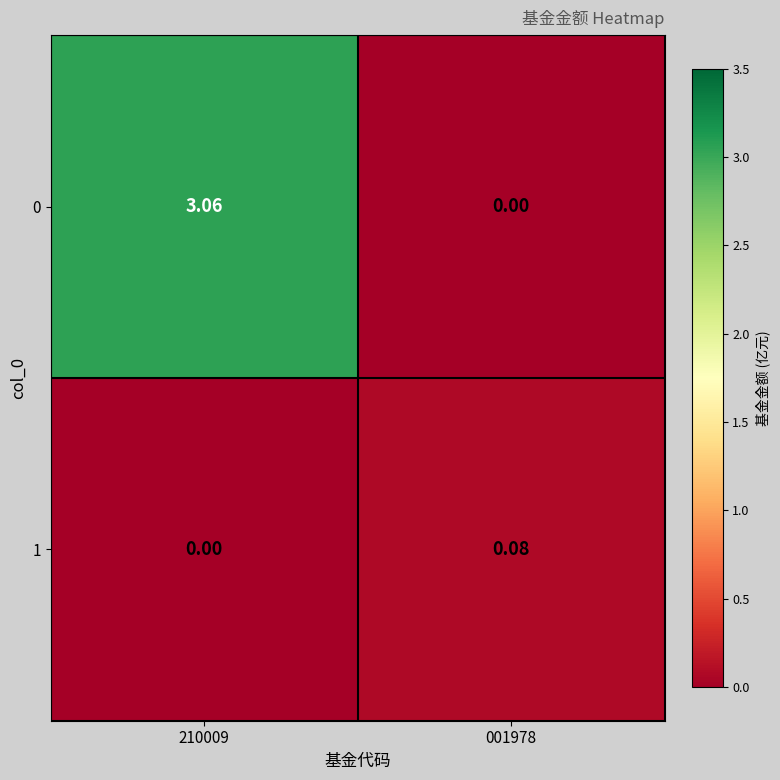

Is the value of 1 at 001978 greater than the value of 0 at 001978?

Yes